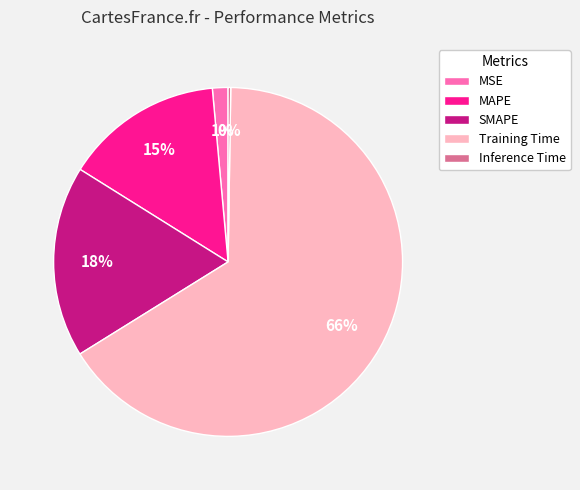

Does any single category account for the majority?

Yes